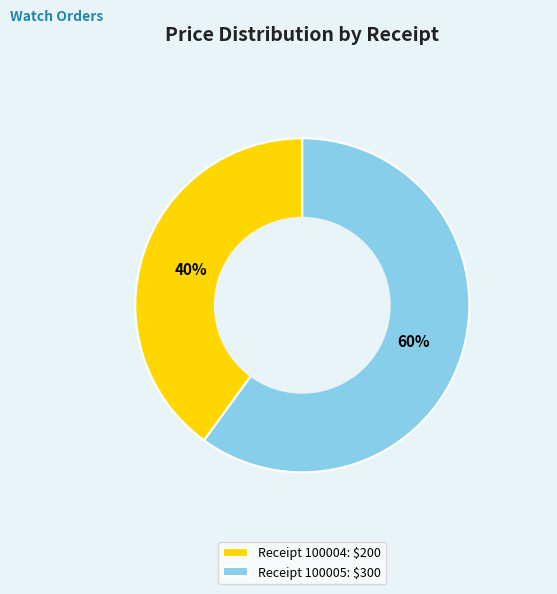

The Receipt 100005: $300 slice represents 49% of the pie. True or false?

False